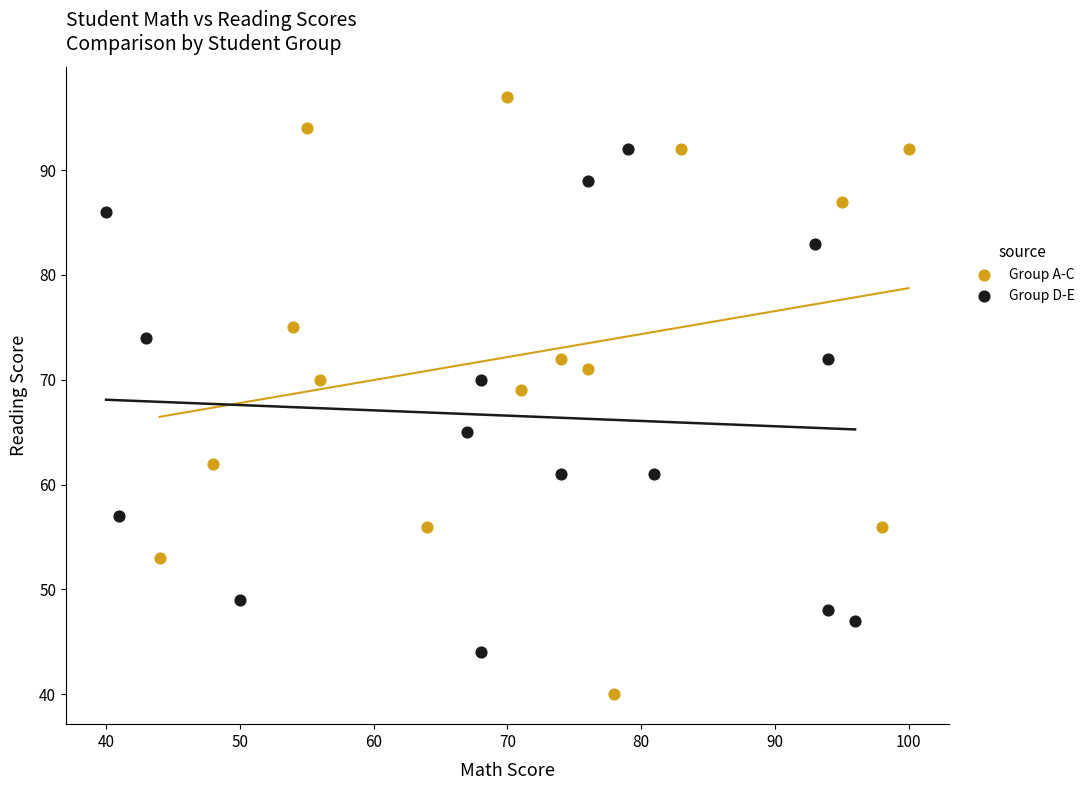

Which series contains the lowest Y value?

Group A-C